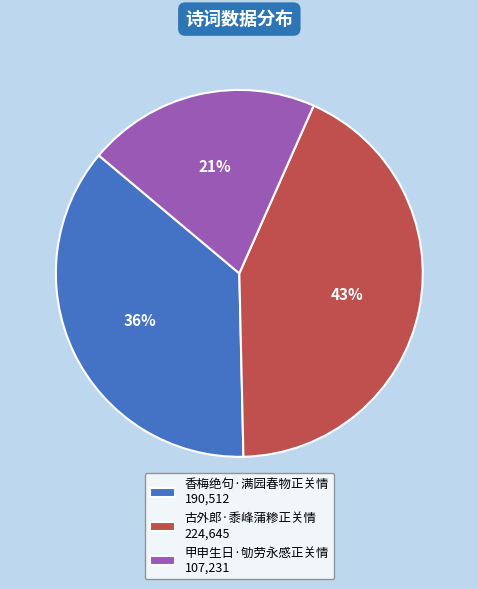

Between 香梅绝句·满园春物正关情 190,512 and 甲申生日·劬劳永感正关情 107,231, which is larger?

香梅绝句·满园春物正关情 190,512